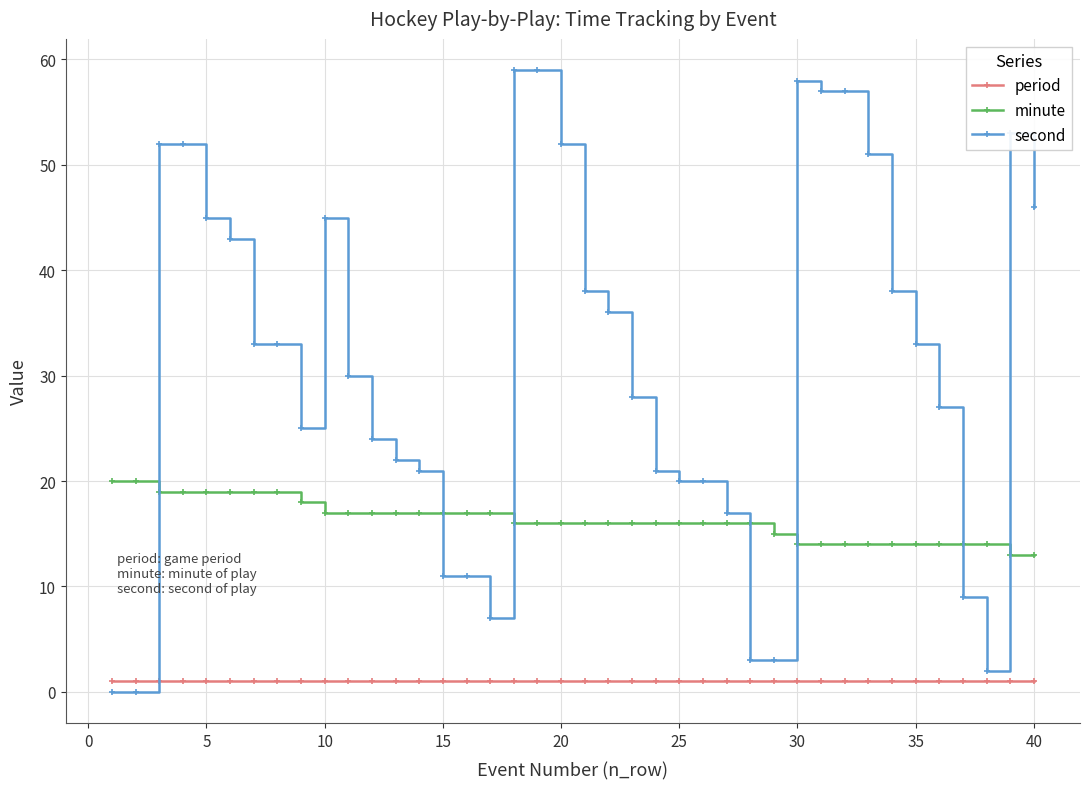

Count the number of categories in the chart.

40